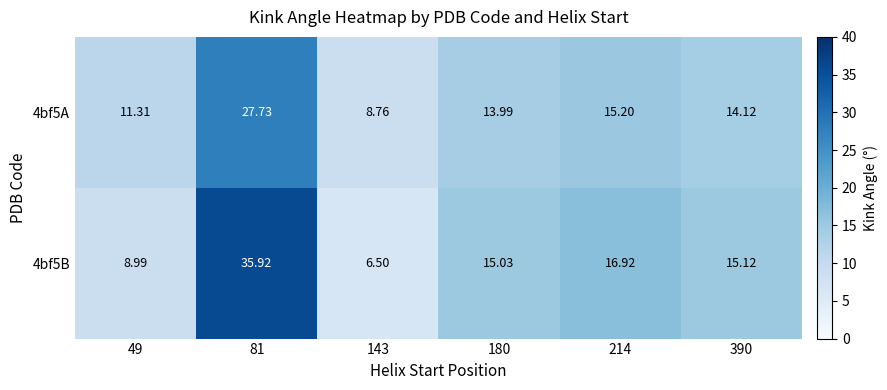

How many data points in 4bf5A are less than 14?

3